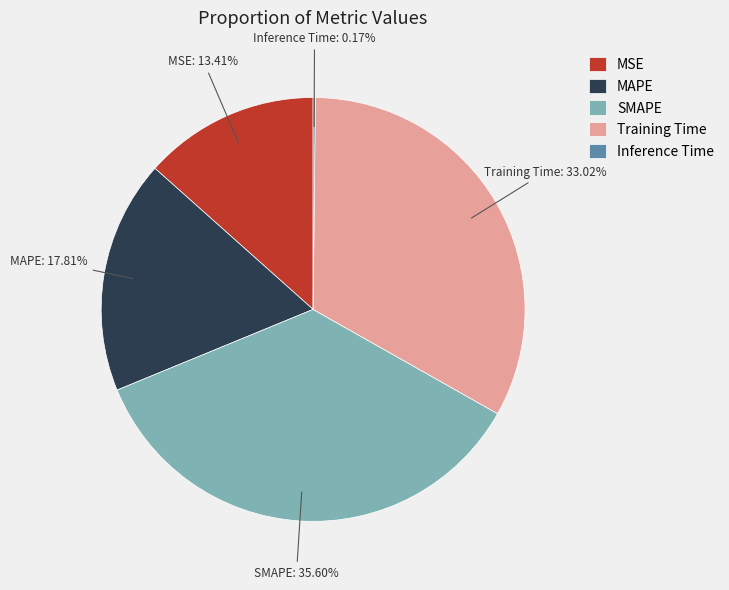

Does any single category account for the majority?

No